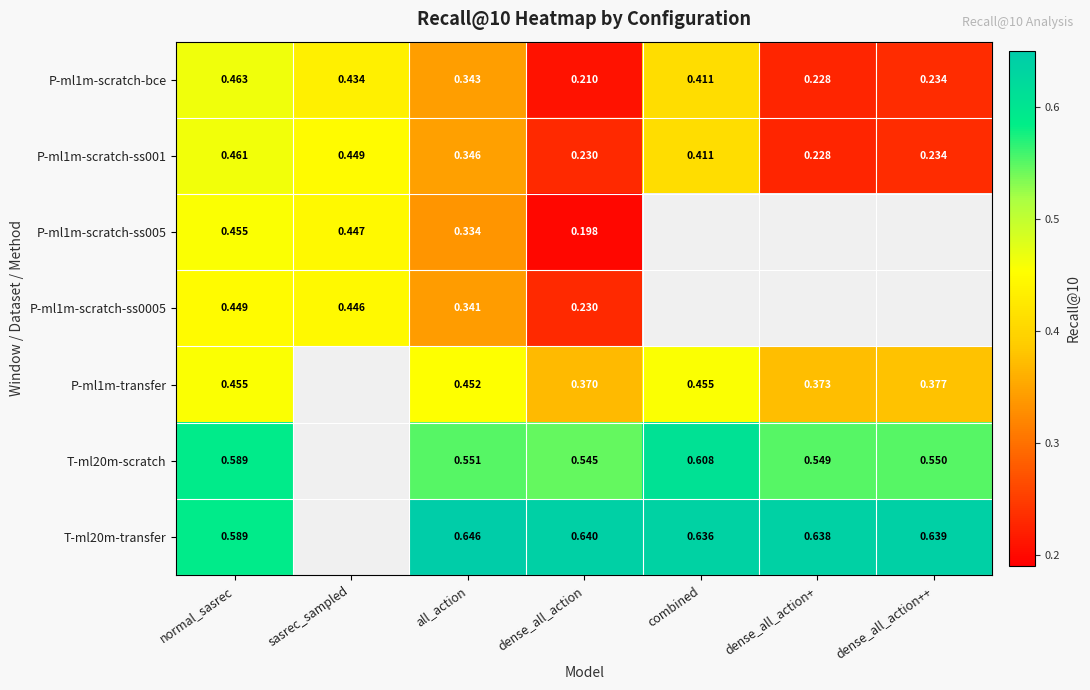

Is the value of P-ml1m-scratch-bce at dense_all_action greater than the value of T-ml20m-transfer at combined?

No